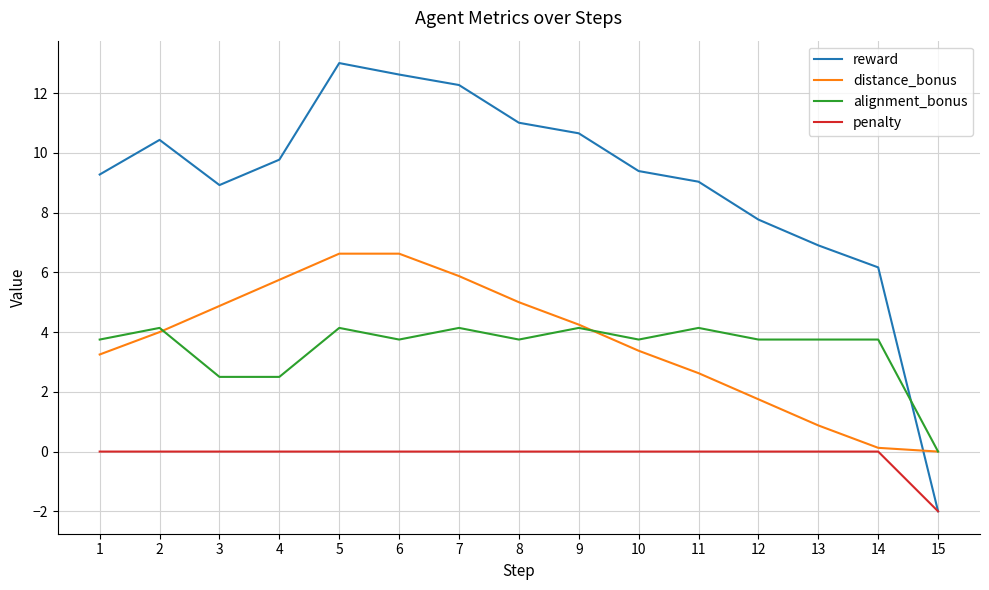

The value of alignment_bonus at 6 is 5.9. True or false?

False